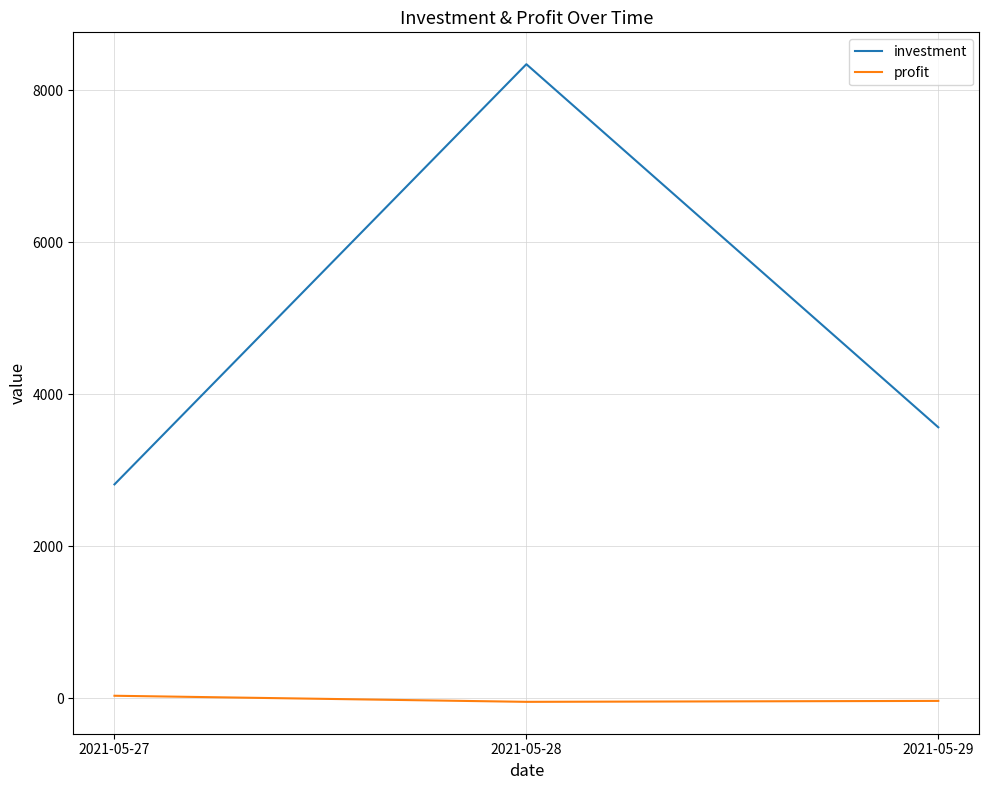

Count the number of categories in the chart.

3